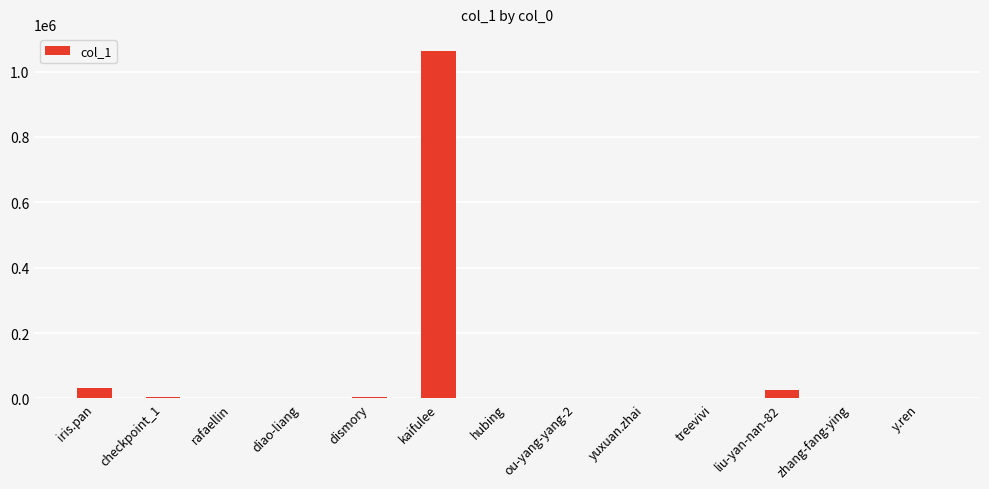

What is the change in value from kaifulee to liu-yan-nan-82?

-1036682